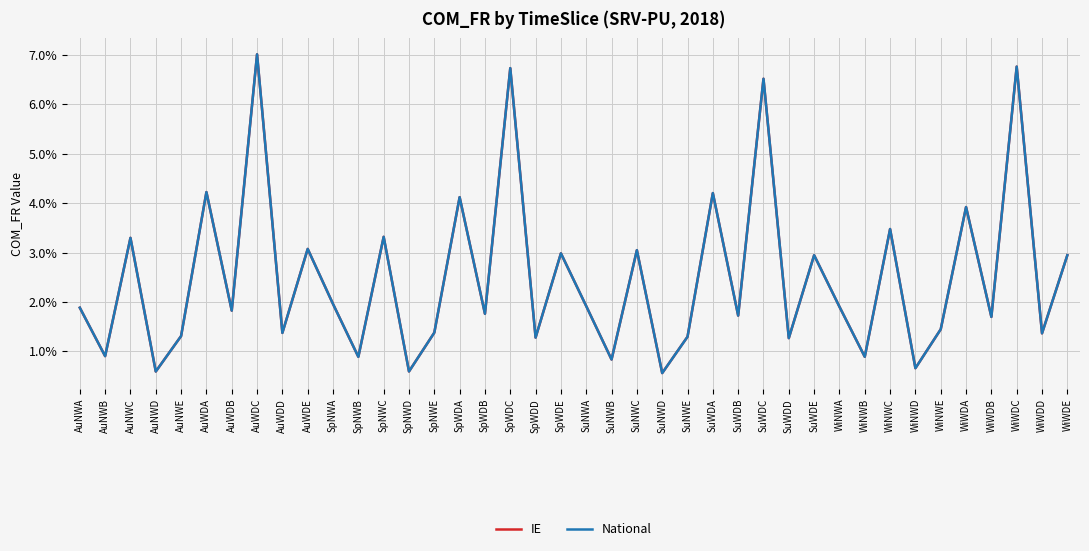

What is the sum of all IE values?

1.0